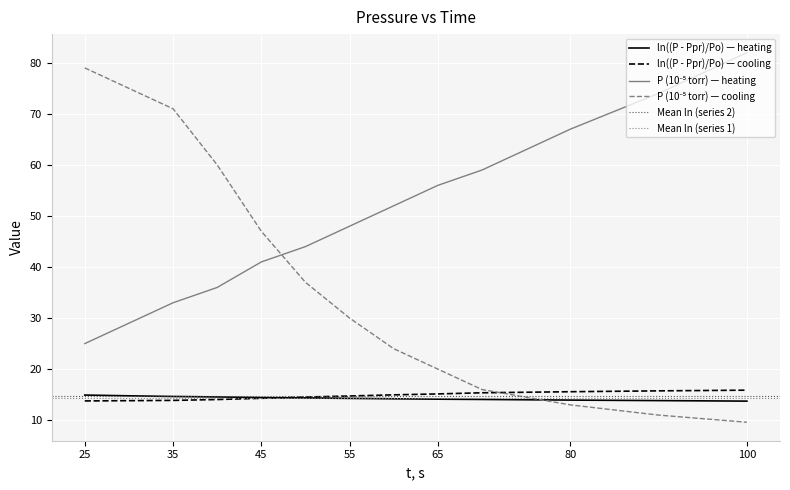

Where do P, 10^-5 torr series 1 and P, 10^-5 torr series 2 first cross each other?

45 and 50